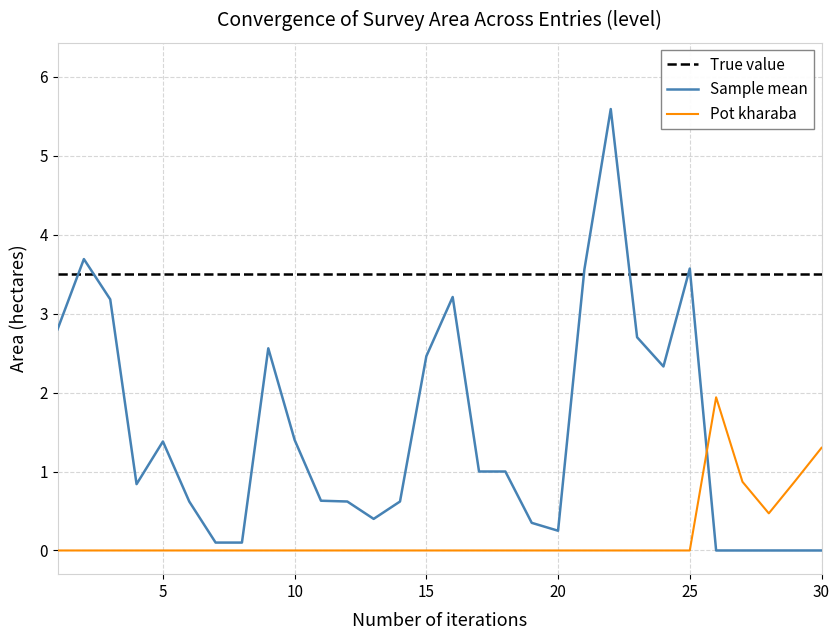

Which series ends up on top after the final intersection of Sample mean and Pot kharaba?

Pot kharaba